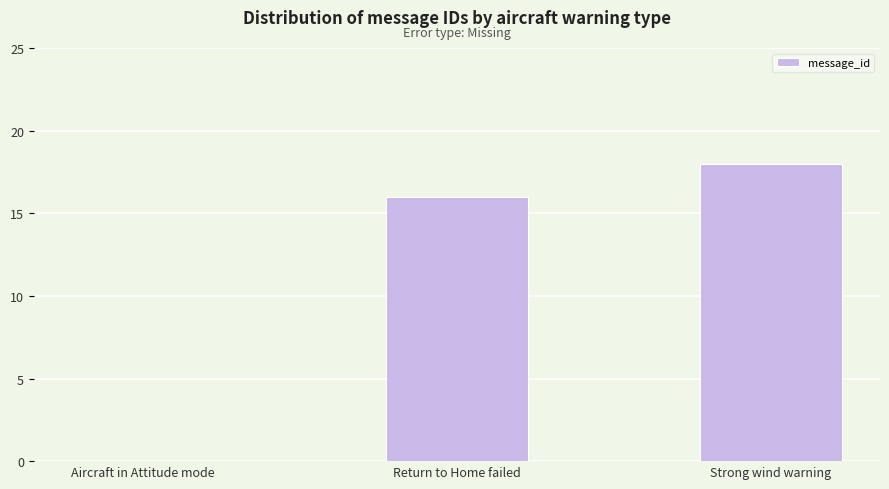

How many values are between 0 and 18?

3